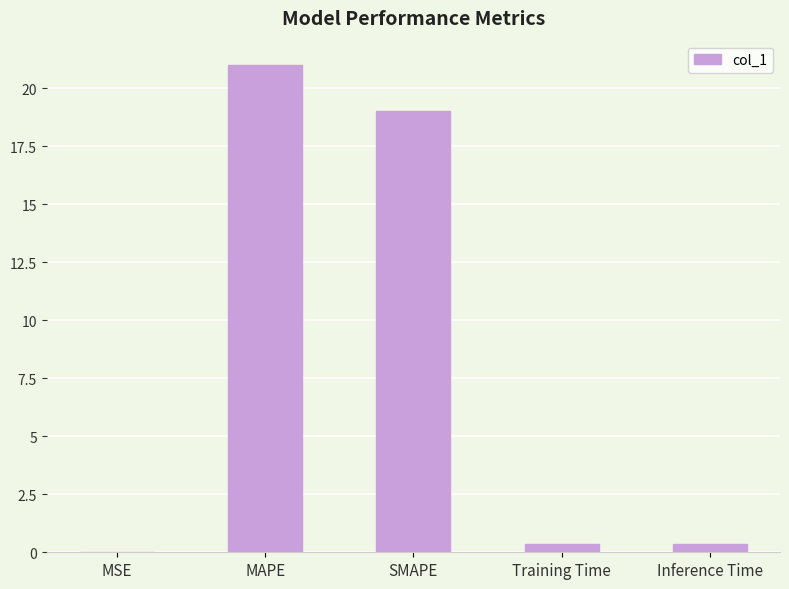

What is the sum of the values at Training Time and MSE?

0.3